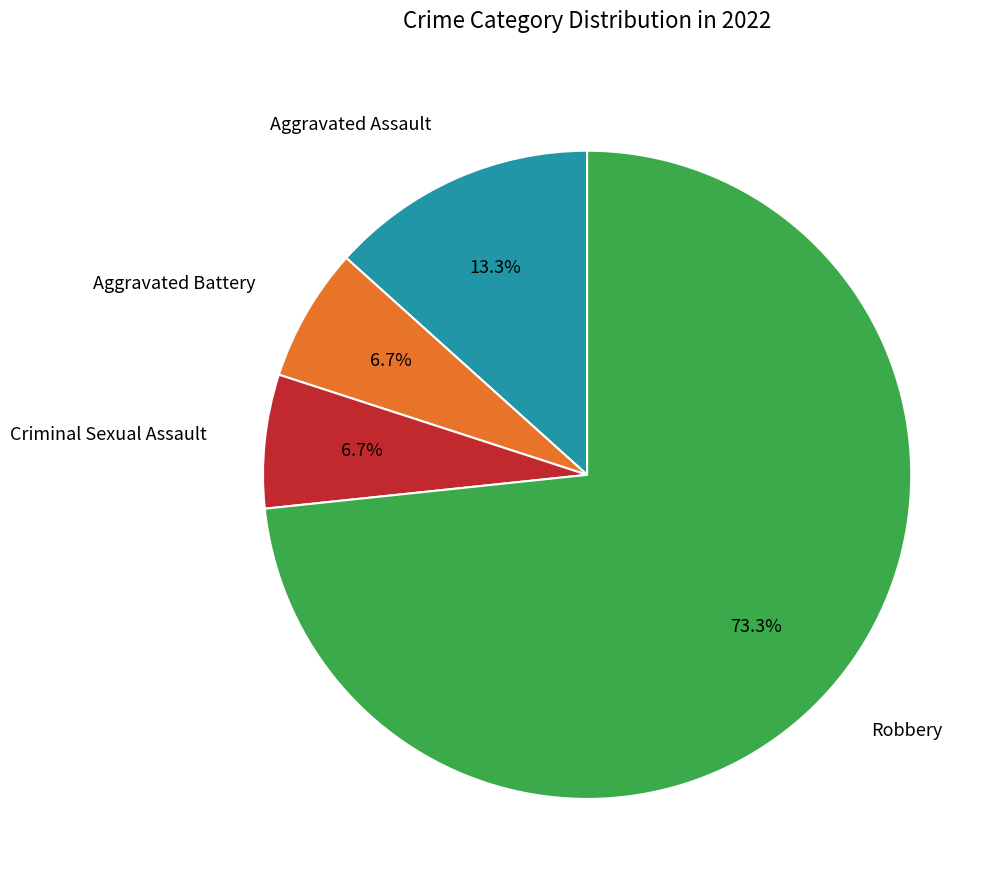

Does any single category account for the majority?

Yes